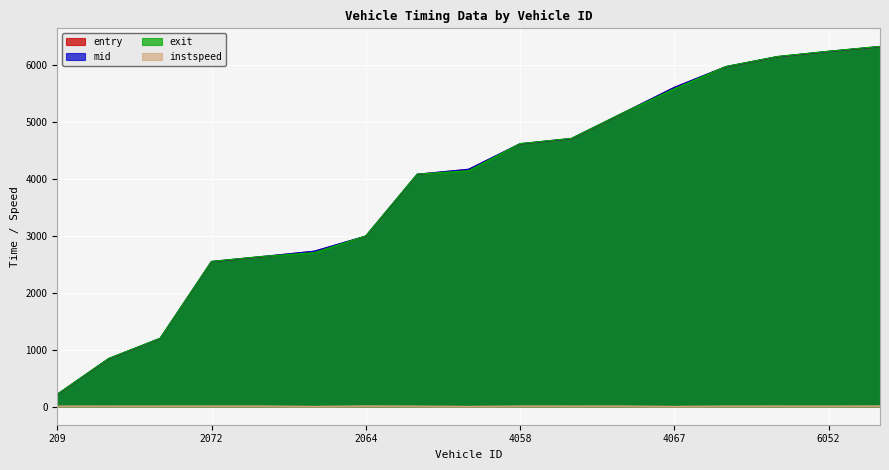

True or false: entry and instspeed cross at least once.

False